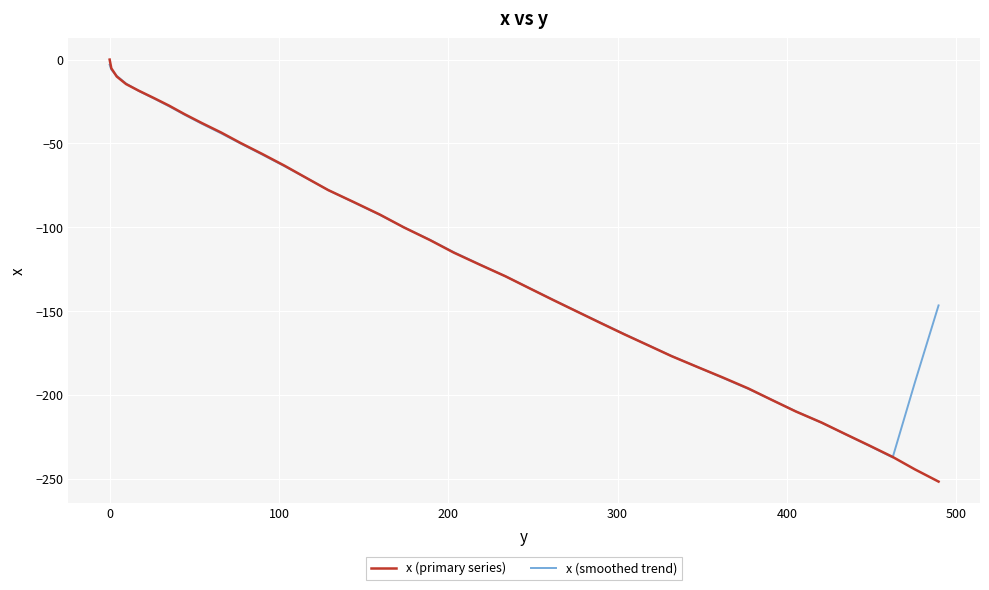

Which series has the largest range (max minus min)?

x (primary series)